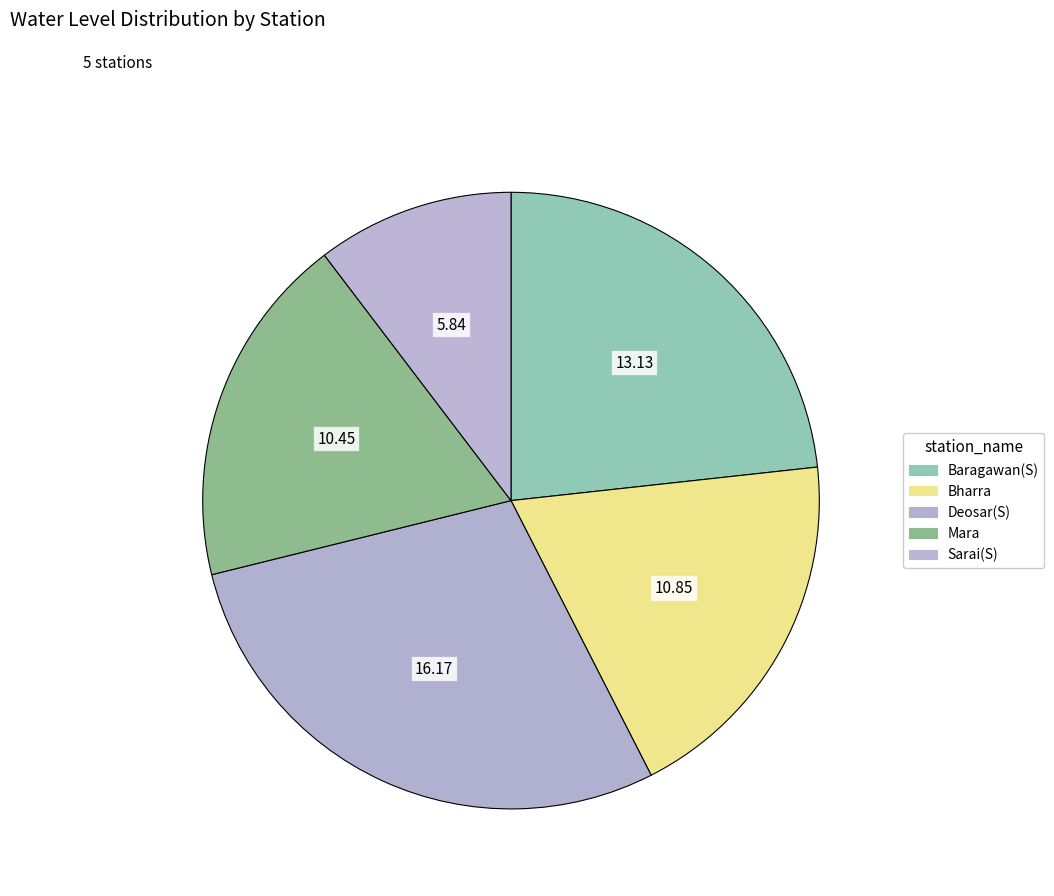

Count the number of slices in the pie.

5